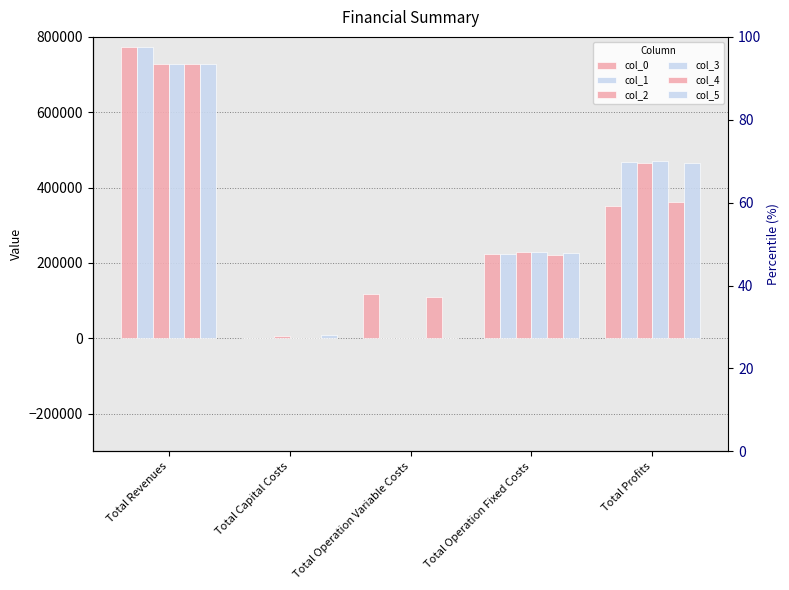

What are all the series names shown in the legend?

col_0, col_1, col_2, col_3, col_4, col_5